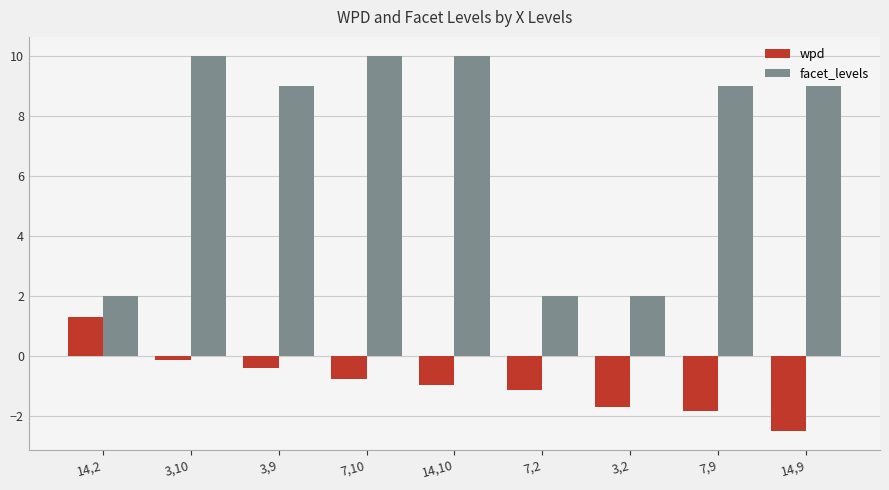

Between 14,2 and 3,10, which series saw the biggest shift?

facet_levels